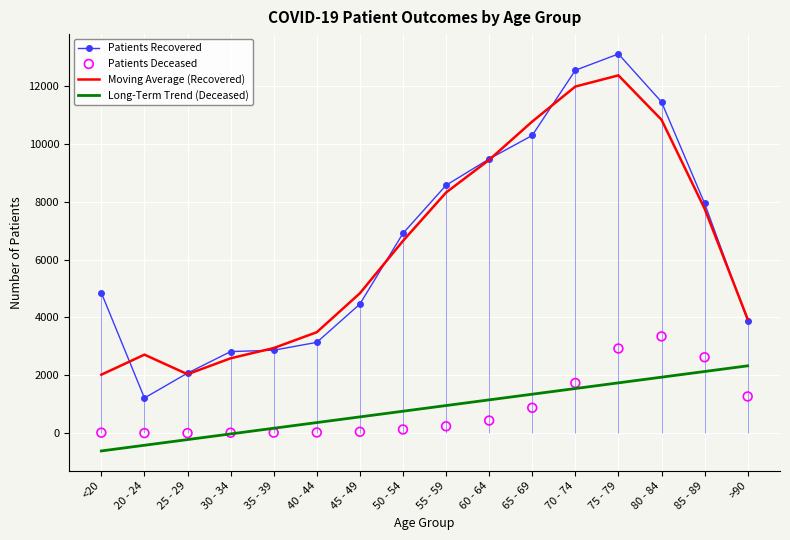

Which series has the widest spread of Y values?

Patients Recovered